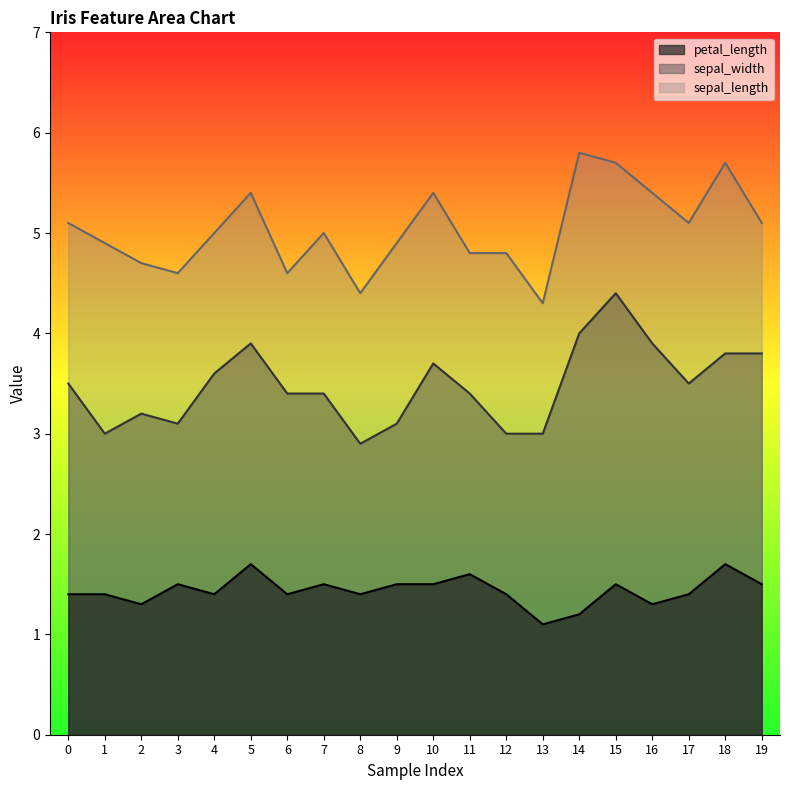

How many data points in sepal_width are less than 3?

1